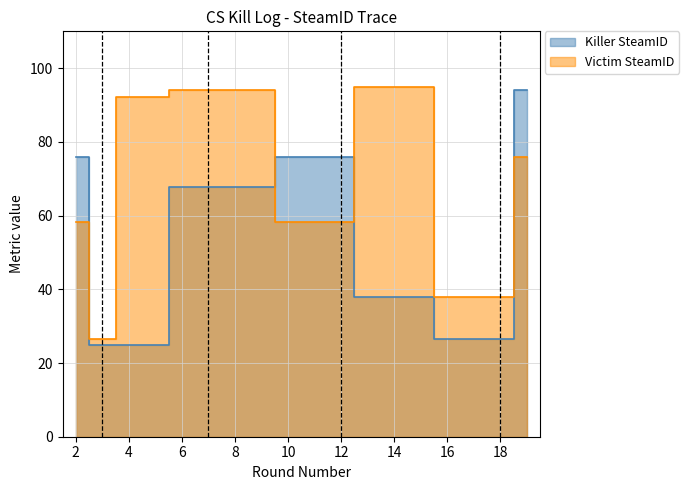

At which label is Victim SteamID closest to 60?

2